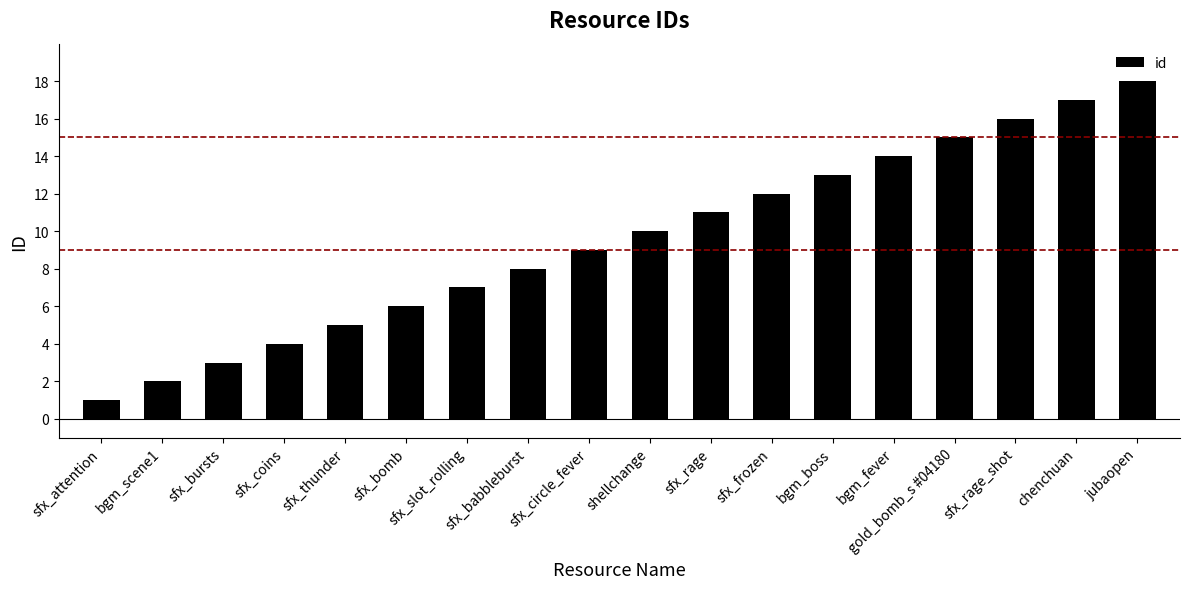

What is the maximum value shown in the chart?

18